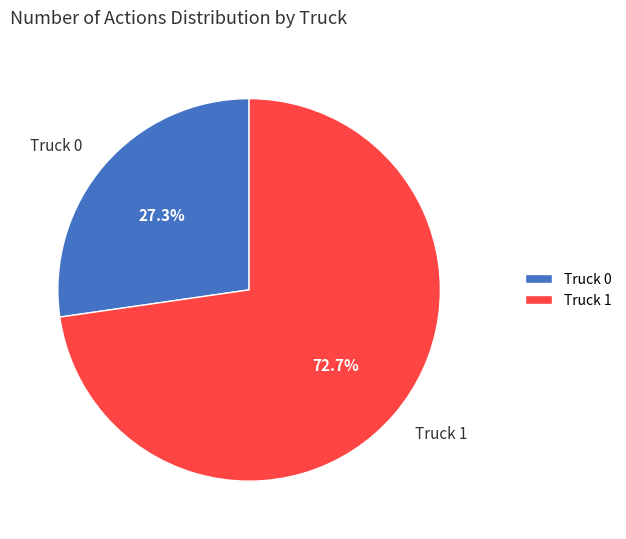

The Truck 1 slice represents 73% of the pie. True or false?

True